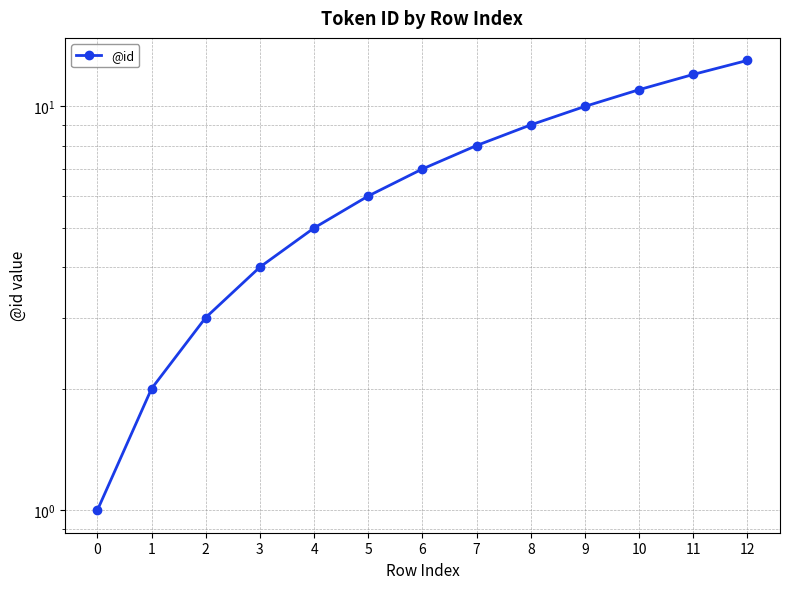

What is the difference between the values at 12 and 10?

2